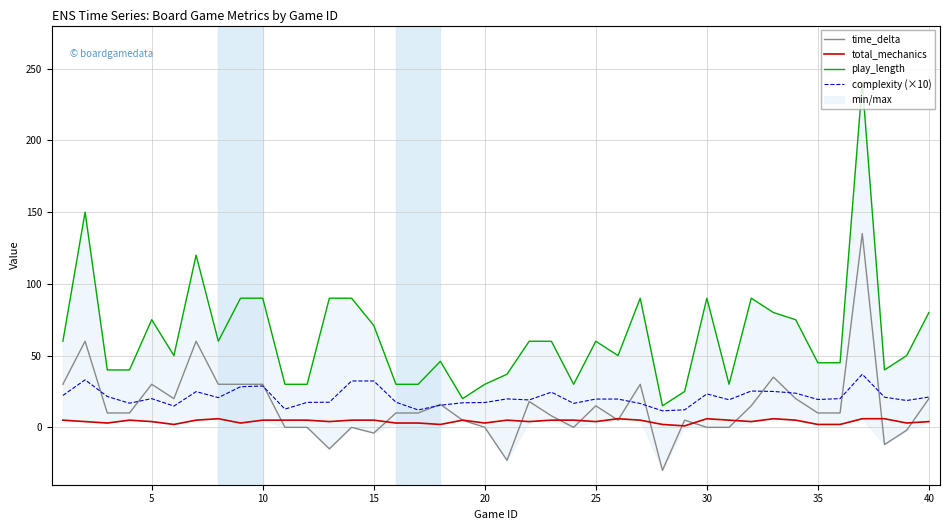

True or false: complexity (×10) has a value of 21.1 at 40.

True